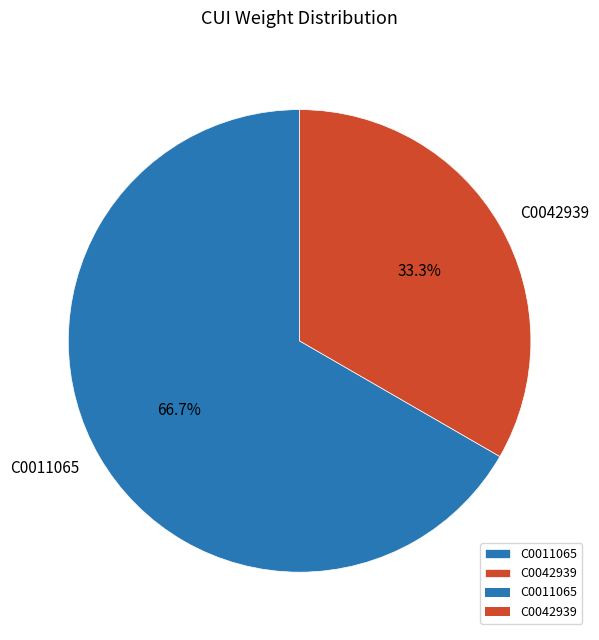

Is the sum of C0011065 and C0042939 greater than half?

Yes